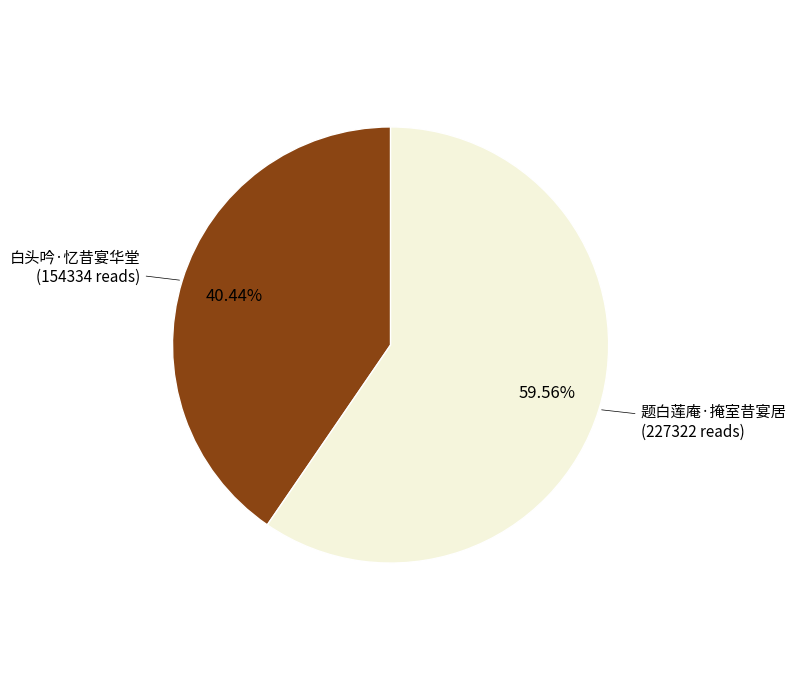

Is there any slice that represents more than half of the pie?

Yes